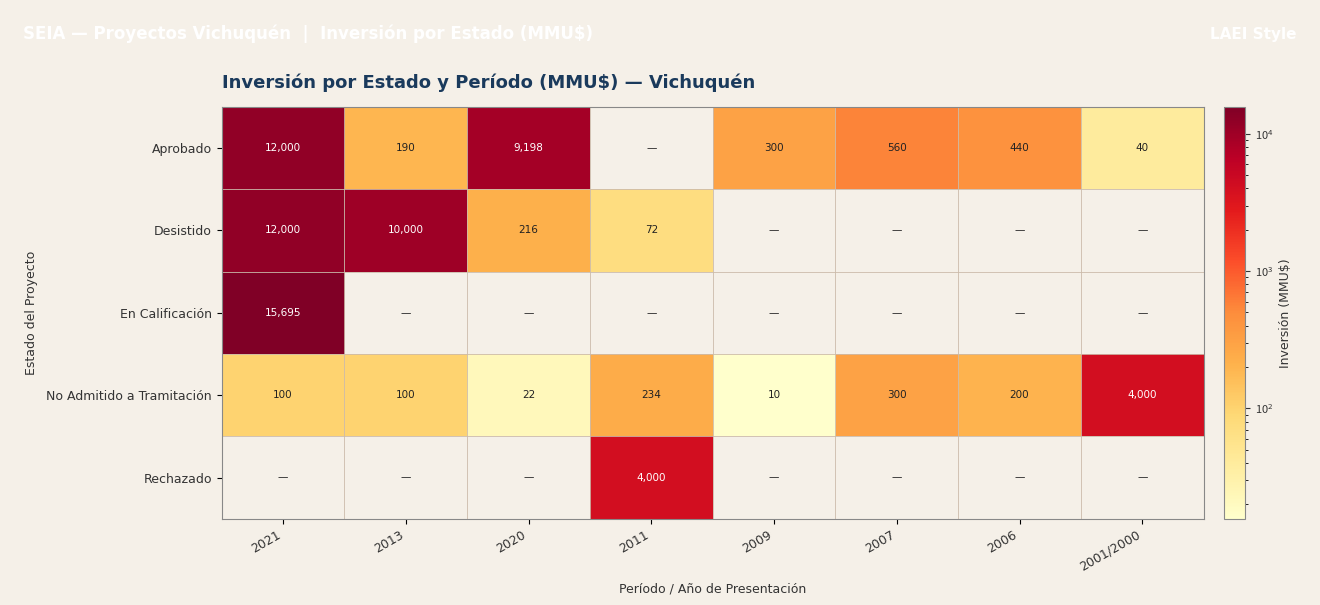

The Desistido series shows 10000 at 2013. True or false?

True